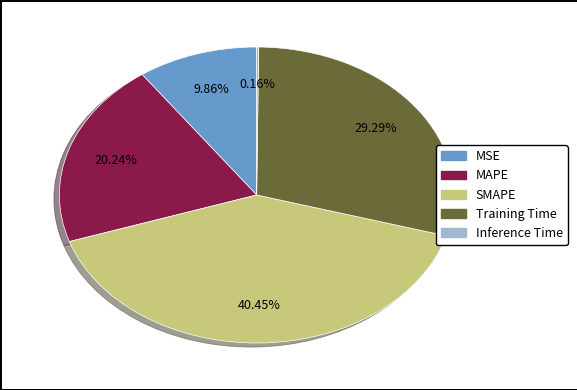

Which category has the biggest portion of the pie?

SMAPE